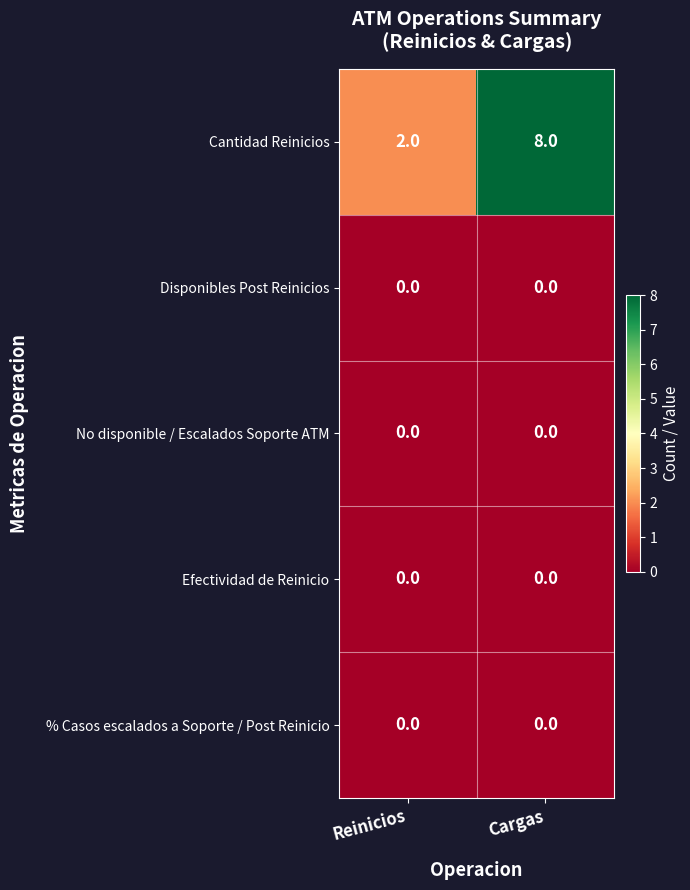

Is it true that Cantidad Reinicios equals 13 at Cargas?

False